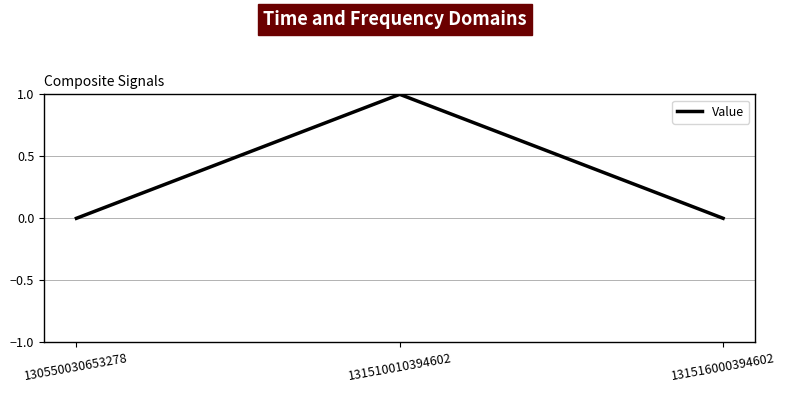

Does the chart display data point markers on the line(s)?

No